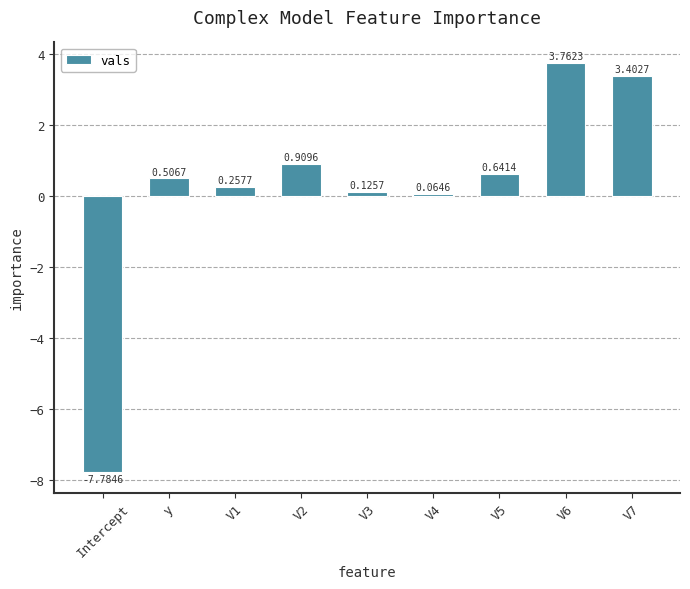

What is the change in value from V1 to V5?

+0.4